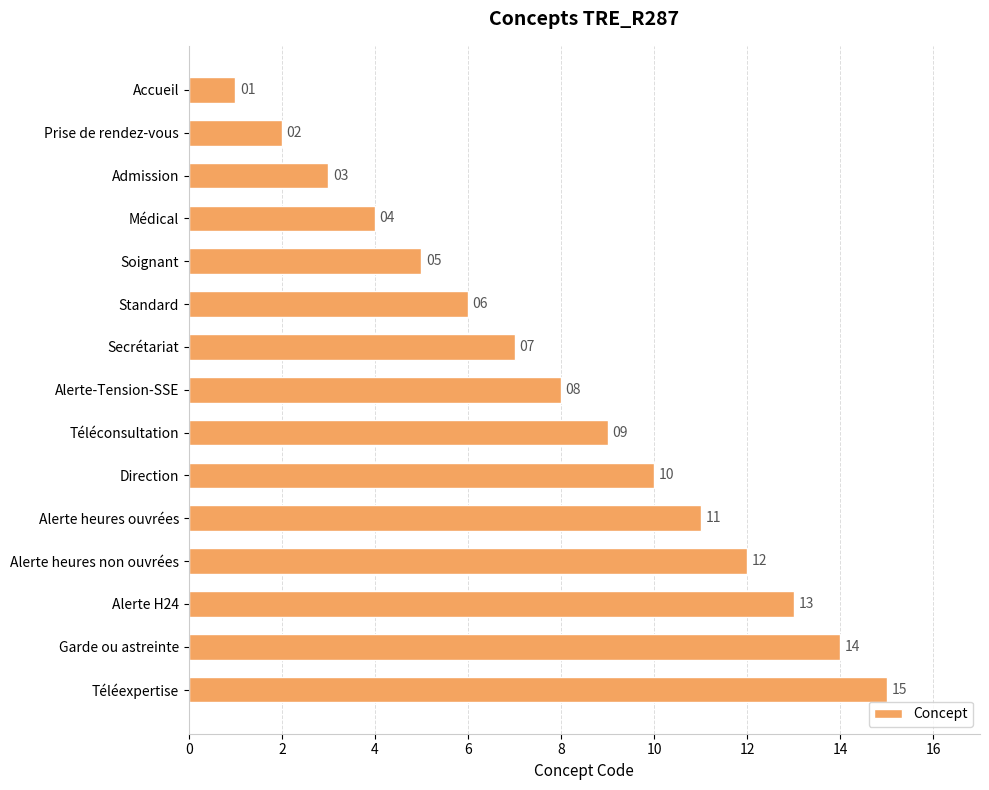

Are the bars horizontal?

Yes